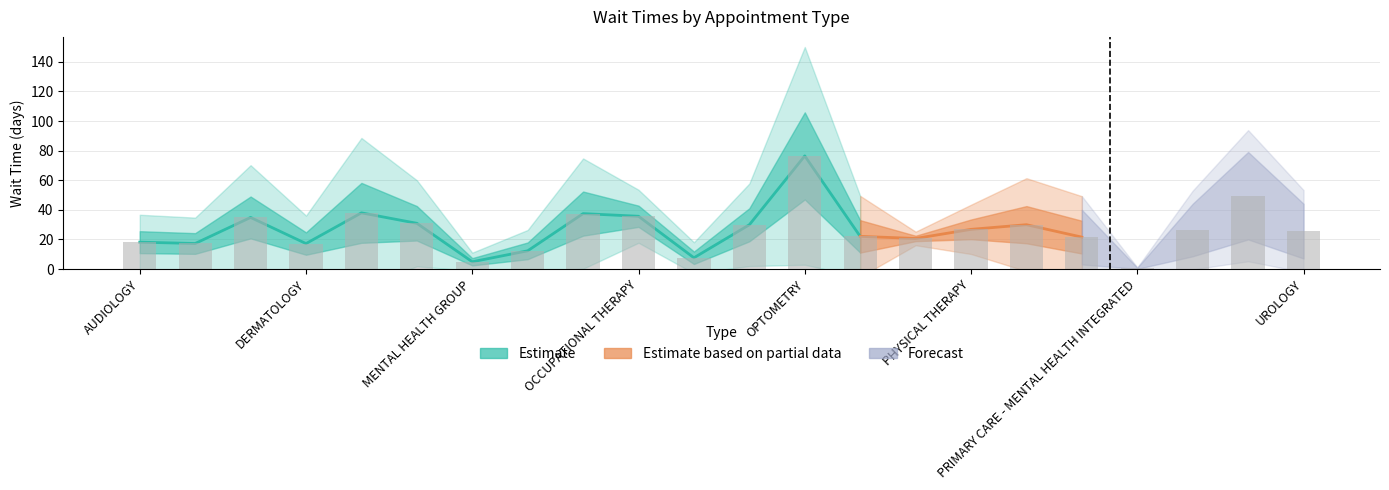

Is it true that the value at OCCUPATIONAL THERAPY is 13.3?

False